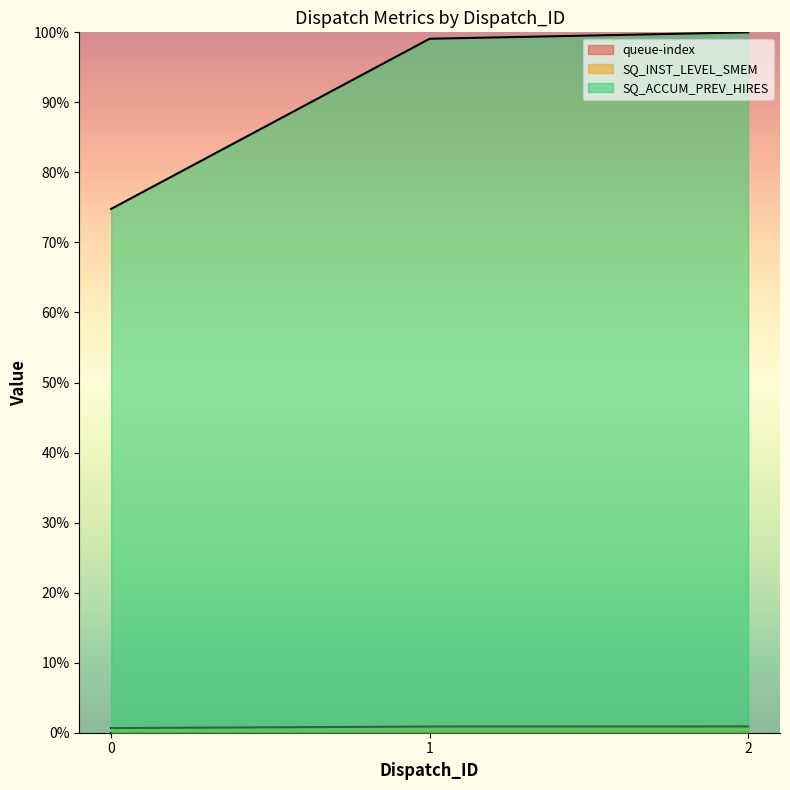

Rank the series by their maximum value, from lowest to highest.

queue-index, SQ_INST_LEVEL_SMEM, SQ_ACCUM_PREV_HIRES